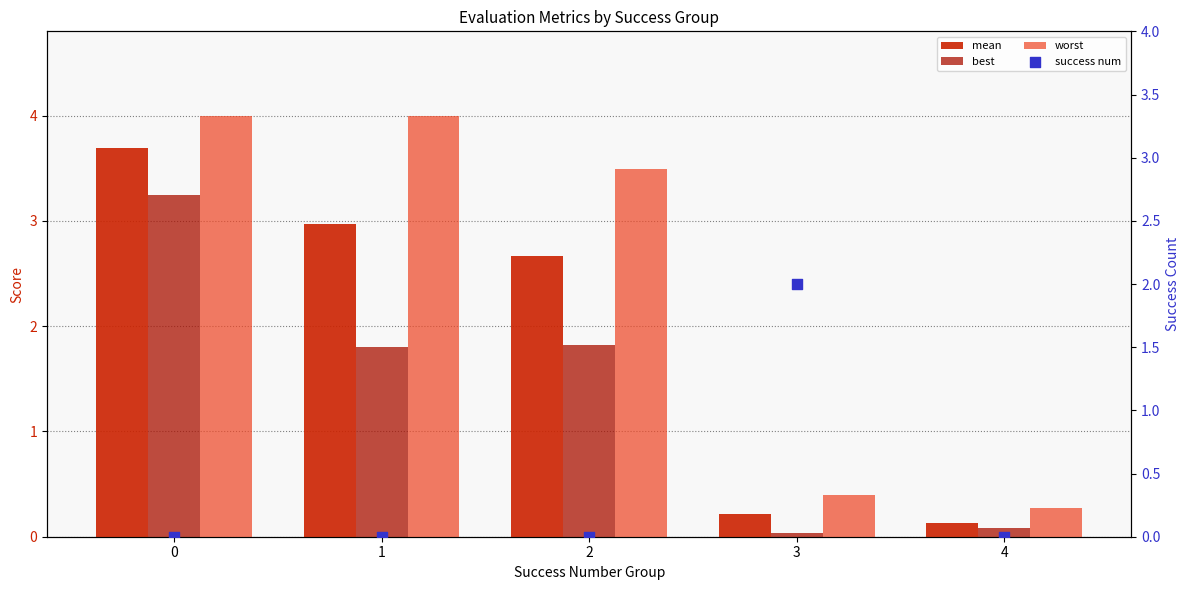

What is the total value across all series at 0?

10.9